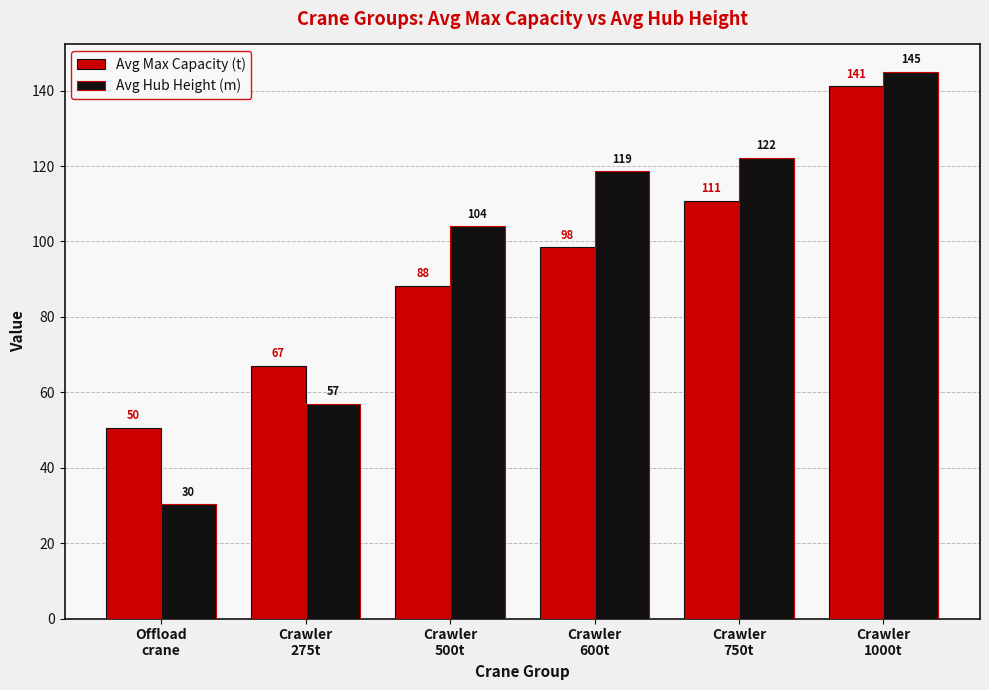

Is the value of Avg Max Capacity (t) at Crawler
1000t greater than the value of Avg Hub Height (m) at Crawler
500t?

Yes